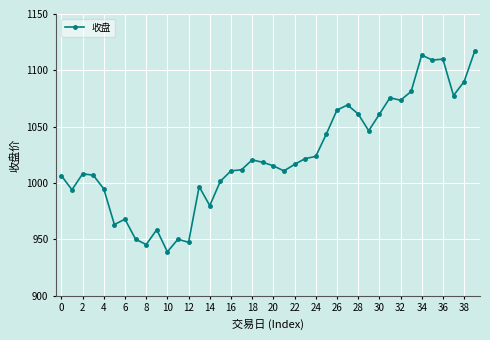

Count the number of values greater than 1016.

20